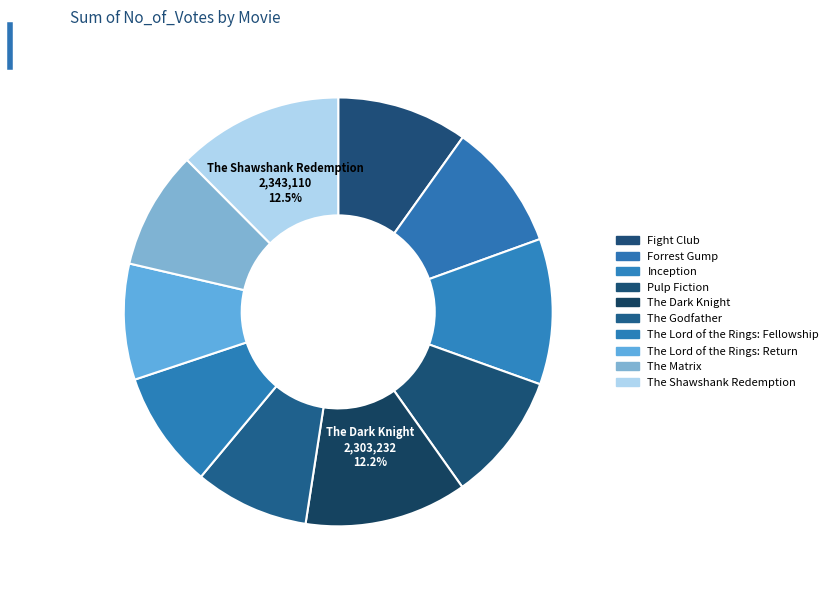

Does The Matrix account for over 50% of the chart?

No